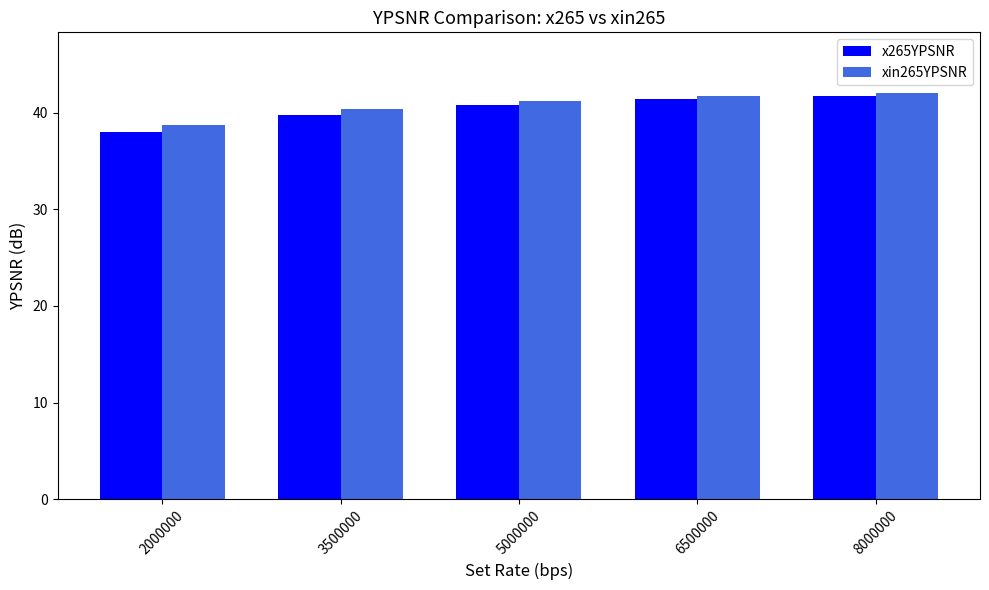

What is the value of the x265YPSNR bar at the 4th from the left?

41.4